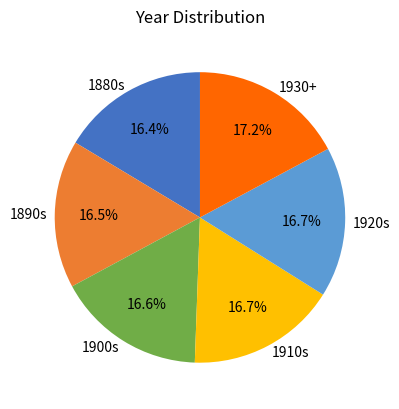

Between 1890s and 1930+, which is larger?

1930+